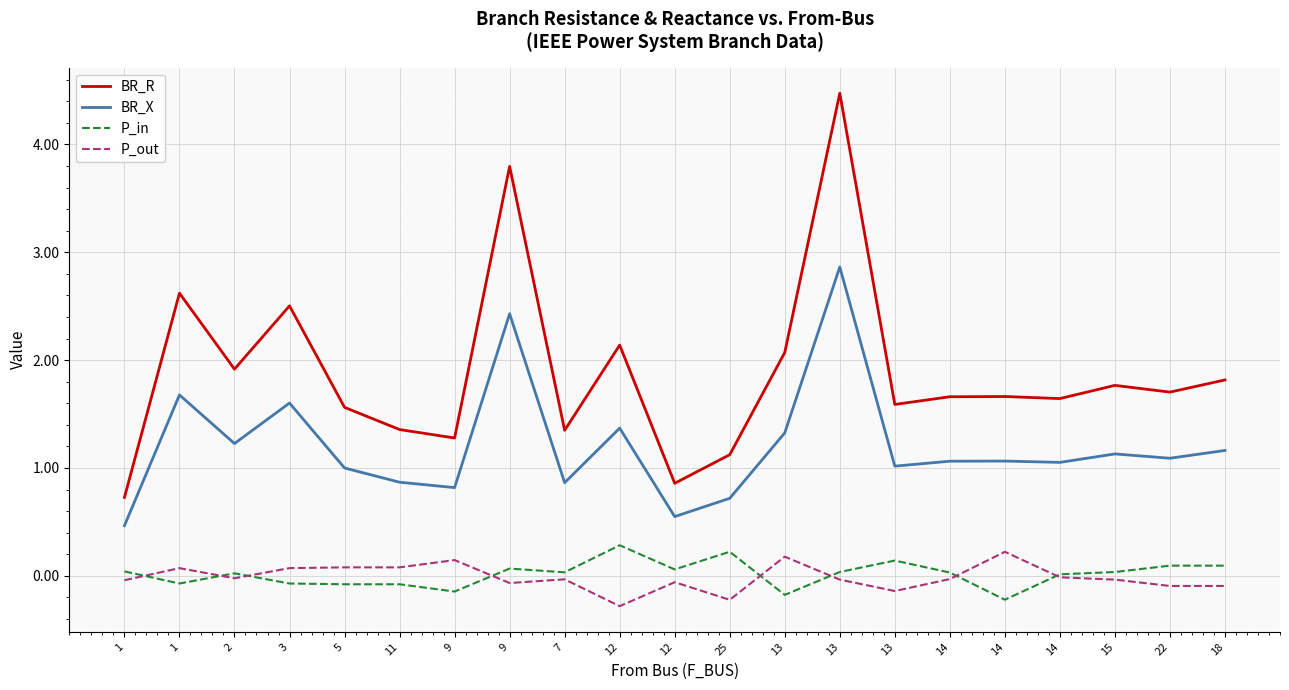

How many categories are shown in the chart?

21